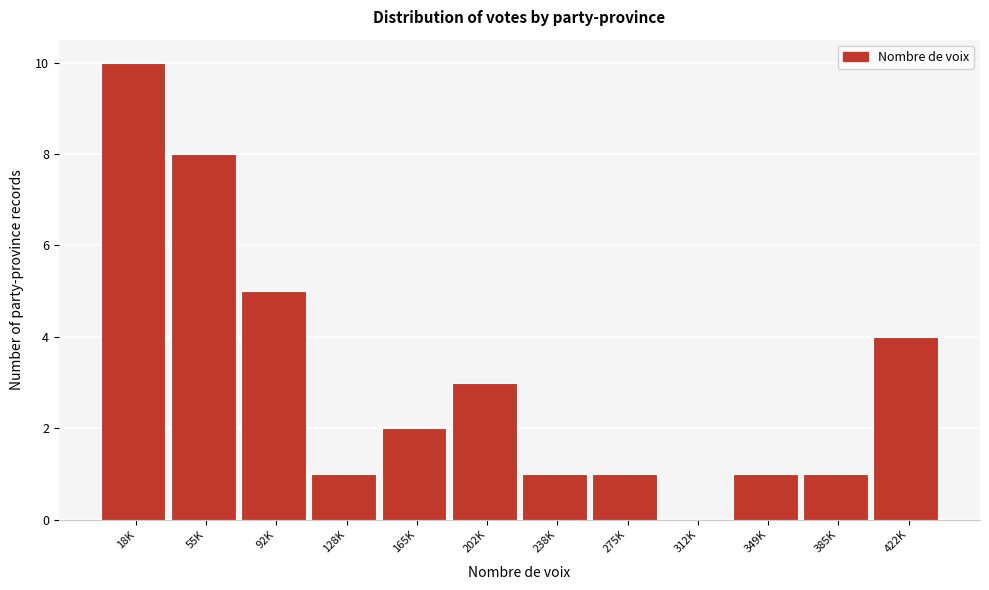

Reading left to right, transcribe all the data shown in this chart.

18K=10	55K=8	92K=5	128K=1	165K=2	202K=3	238K=1	275K=1	312K=0	349K=1	385K=1	422K=4